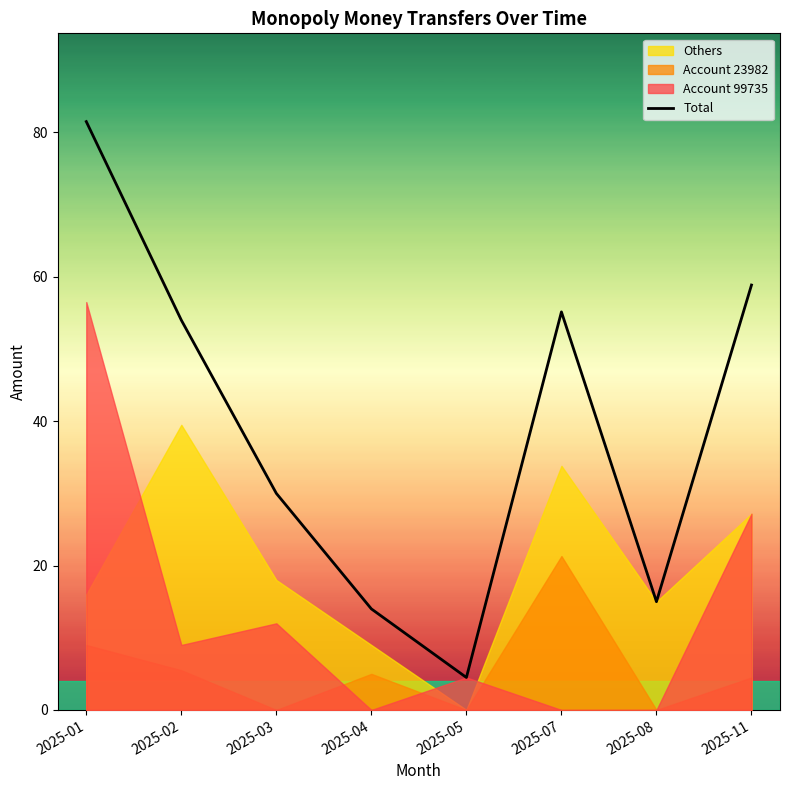

Which label corresponds to the largest value in the chart?

2025-01